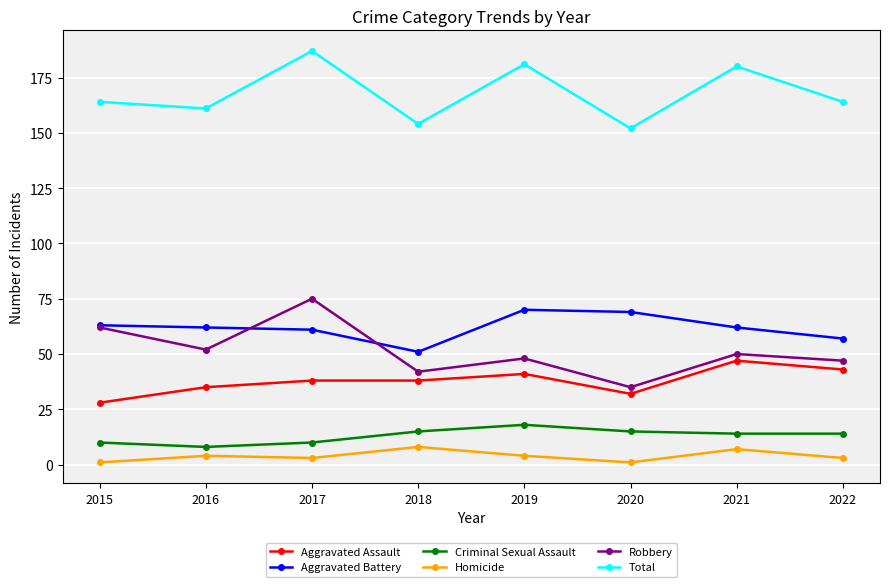

The Aggravated Battery series shows 46 at 2020. True or false?

False